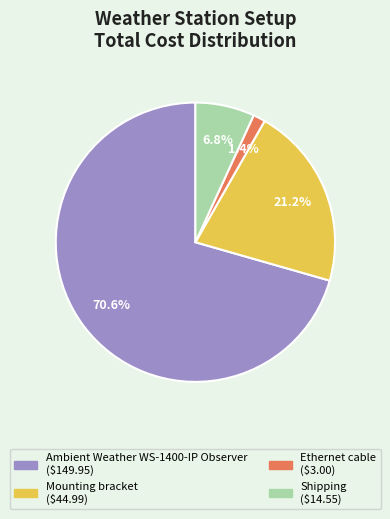

Is it true that Ethernet cable is 1% of the pie?

True